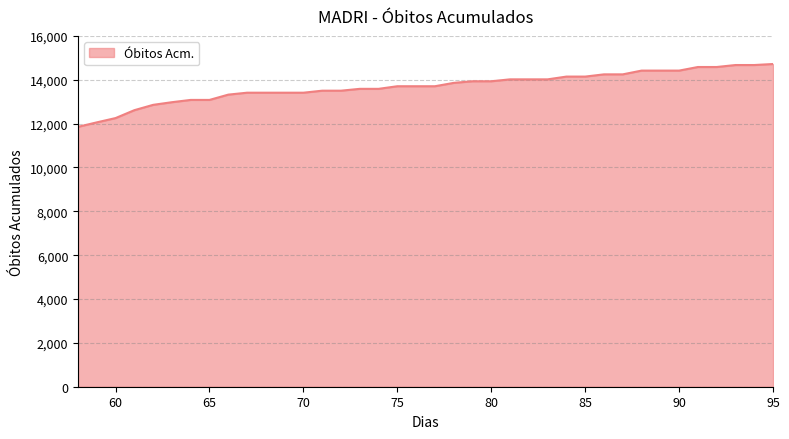

What is the greatest value displayed?

14718